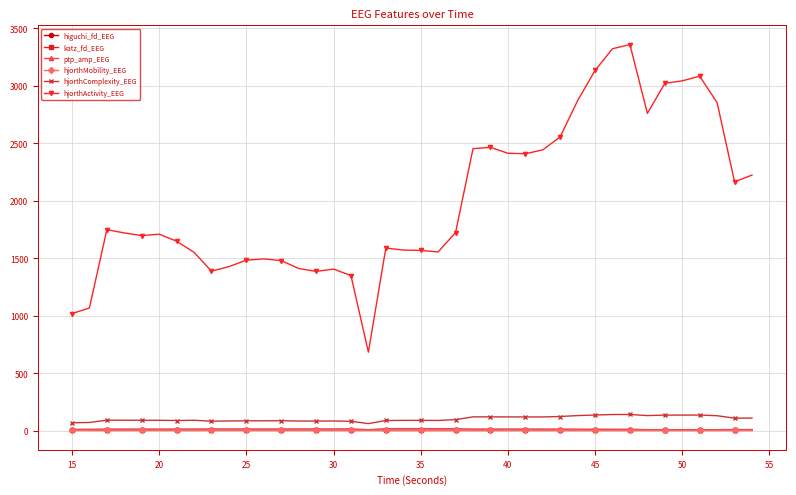

What are all the series names shown in the legend?

higuchi_fd_EEG, katz_fd_EEG, ptp_amp_EEG, hjorthMobility_EEG, hjorthComplexity_EEG, hjorthActivity_EEG